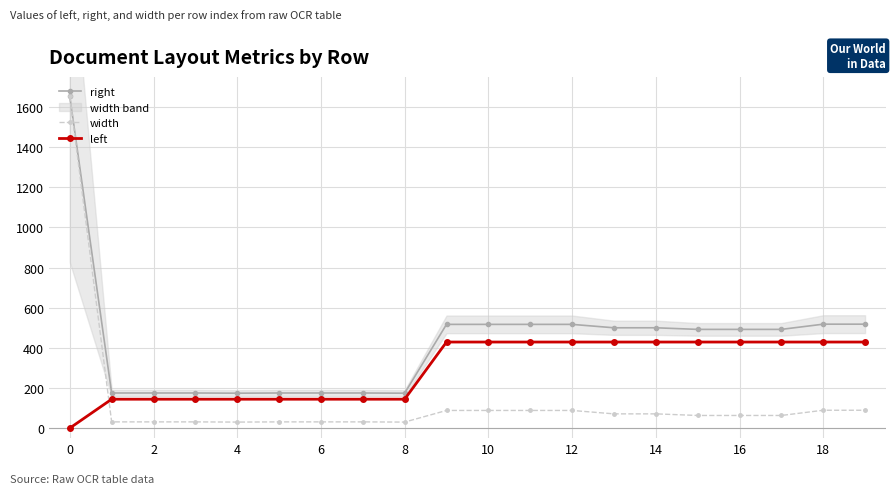

How many lines are shown in the chart?

3